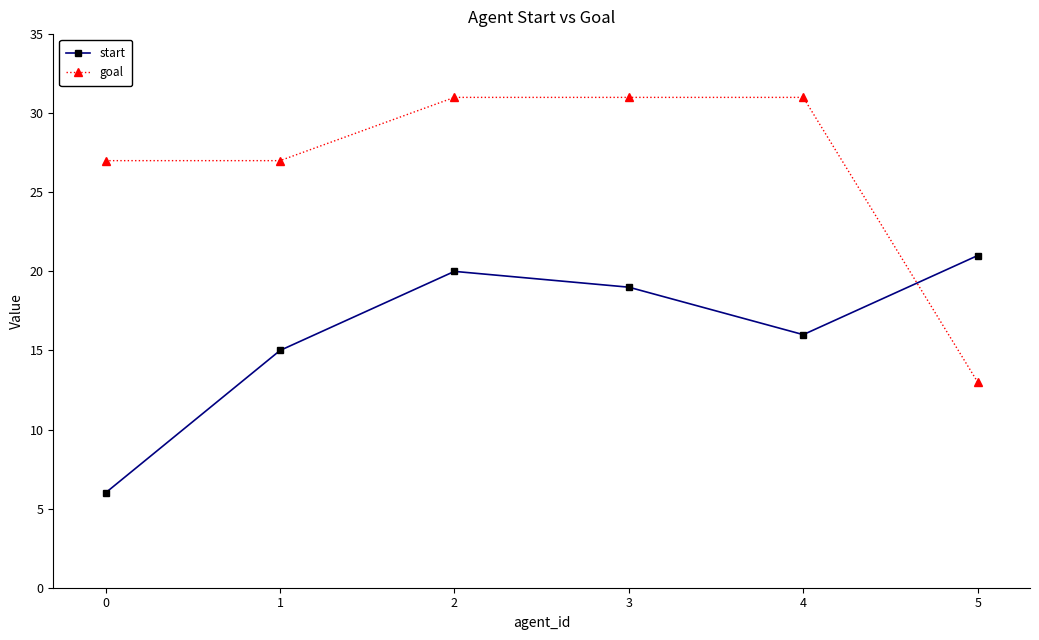

Read the goal value at 1.

27